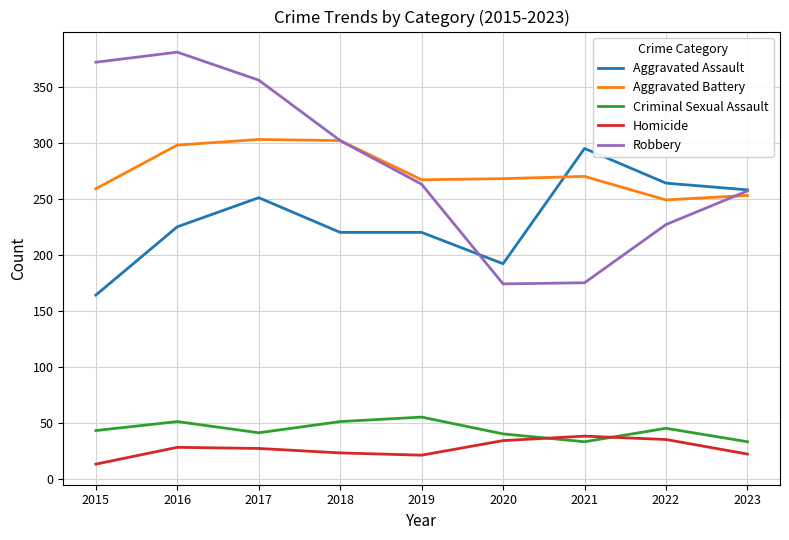

What is the sum of the Homicide values at 2022 and 2020?

69